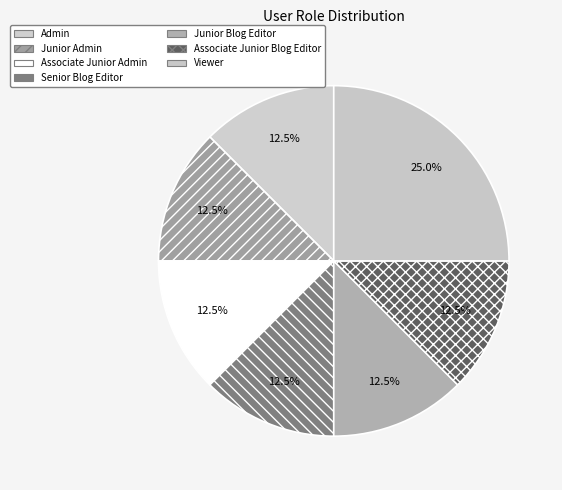

What portion of the pie excludes Viewer?

75.0%